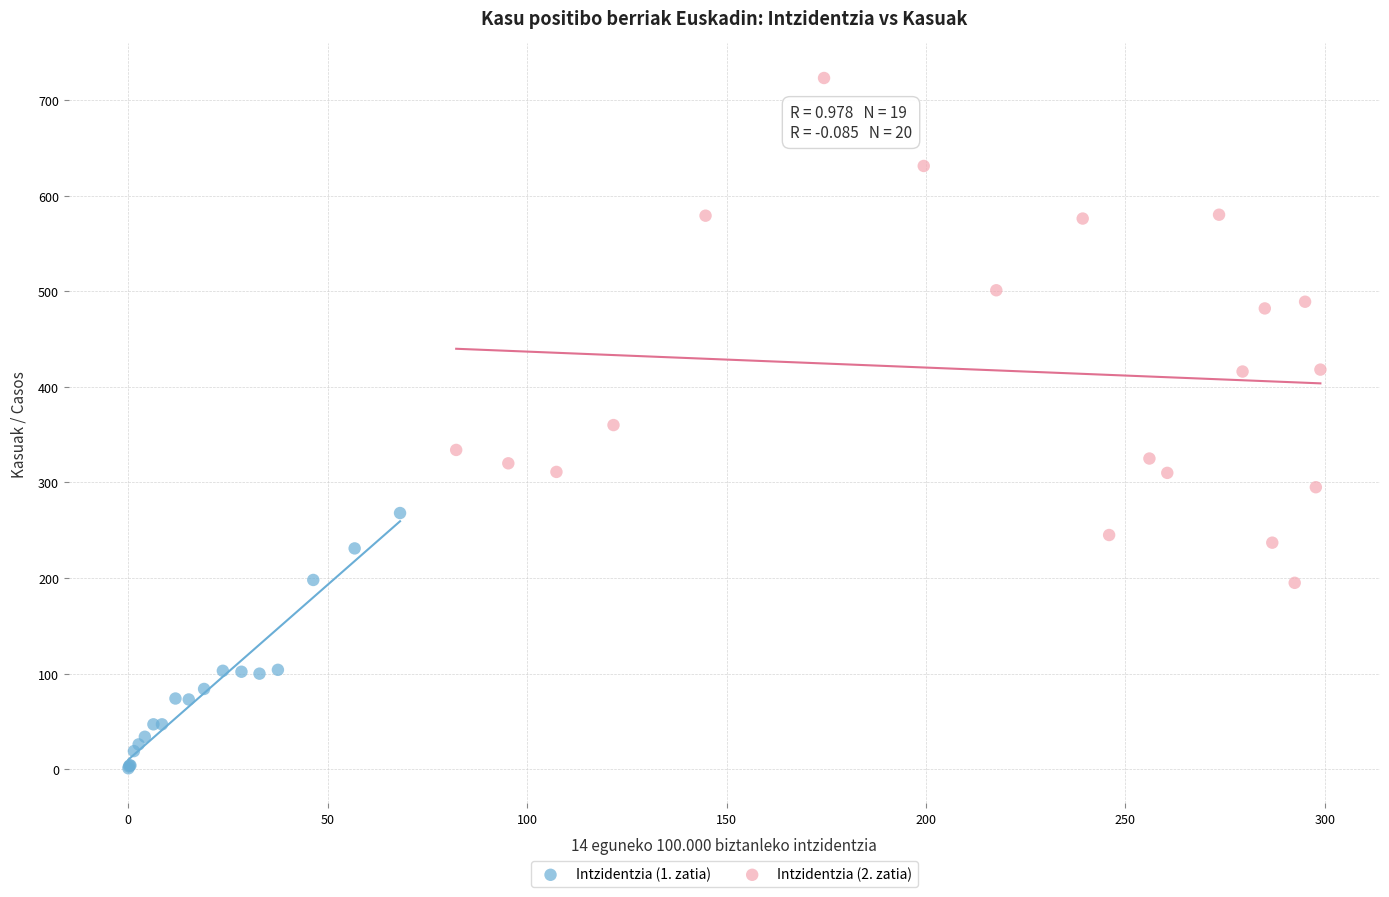

Which series reaches the minimum Y coordinate?

Intzidentzia (1. zatia)